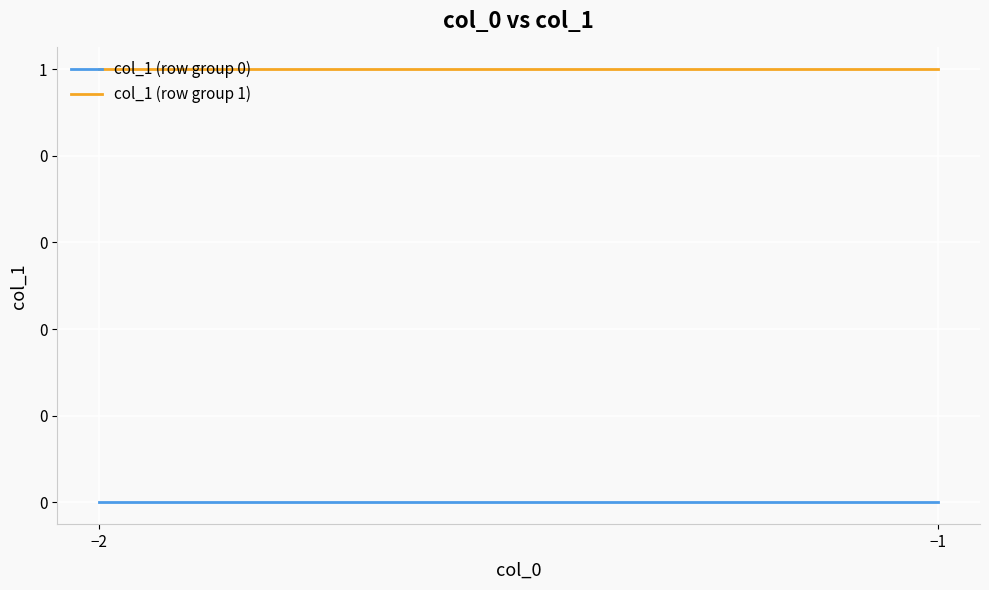

How many data points does each series have?

2